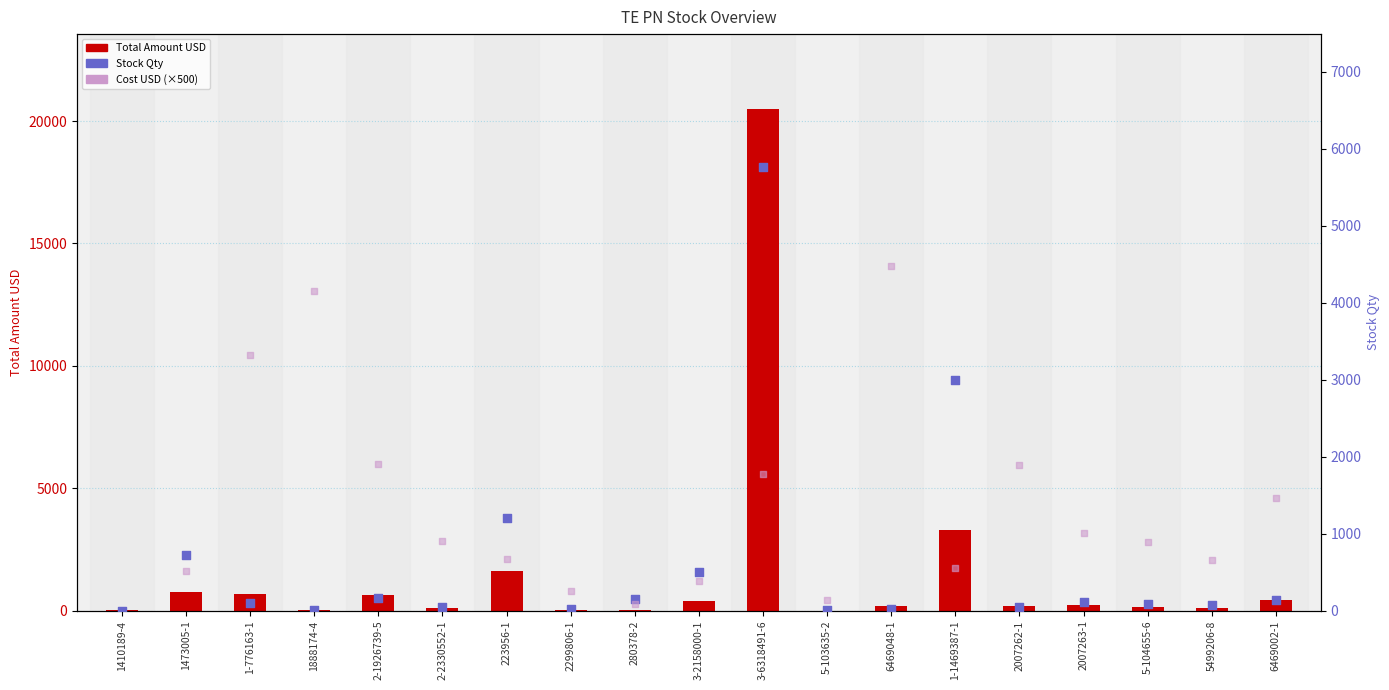

Is the value of Stock Qty at 2007263-1 greater than the value of Total Amount USD at 223956-1?

No